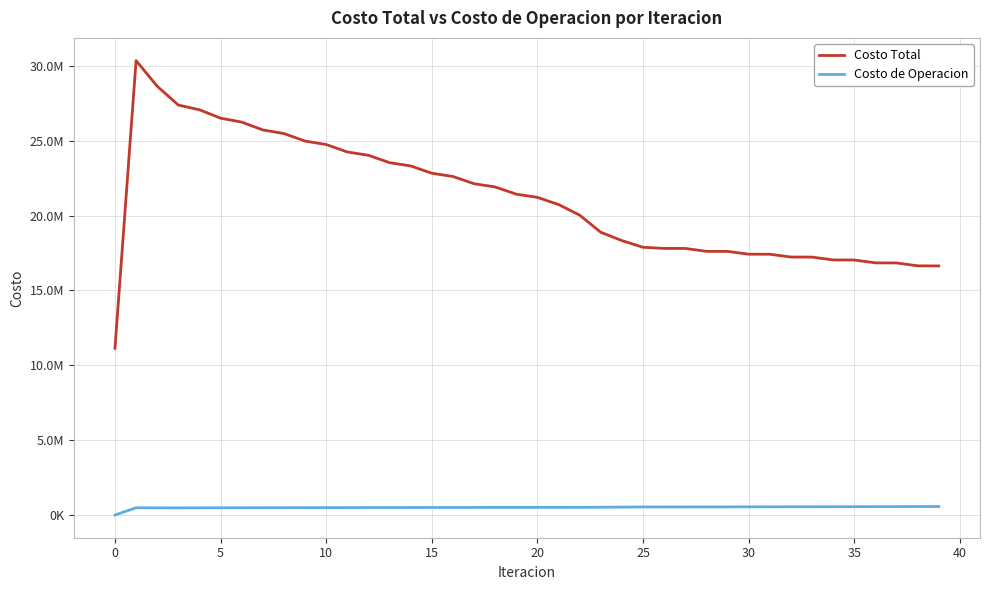

Does the chart display data point markers on the line(s)?

No